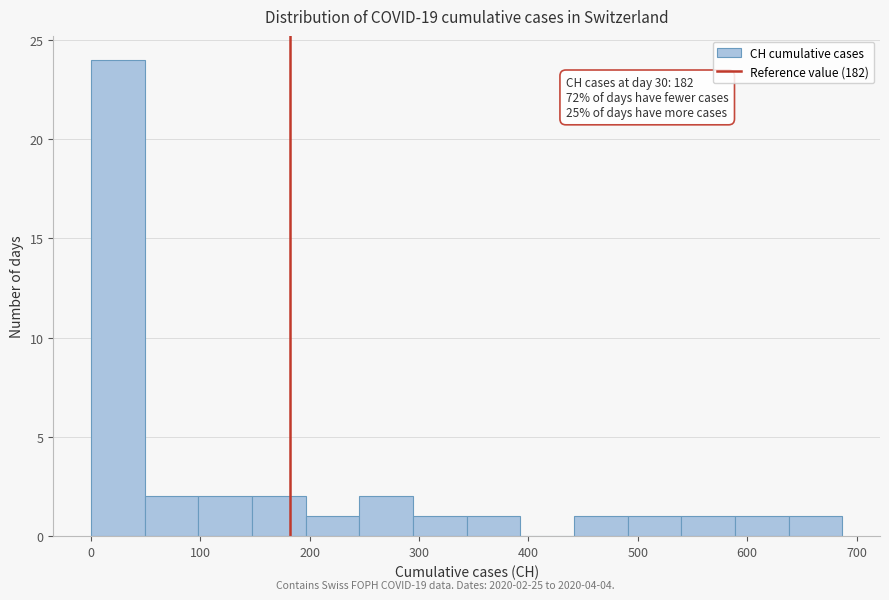

Over which range of the x-axis is the bar tallest?

0 to 50